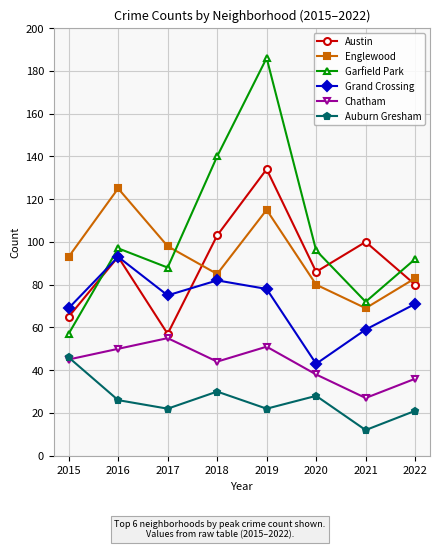

Is the value of Garfield Park at 2021 greater than the value of Englewood at 2016?

No